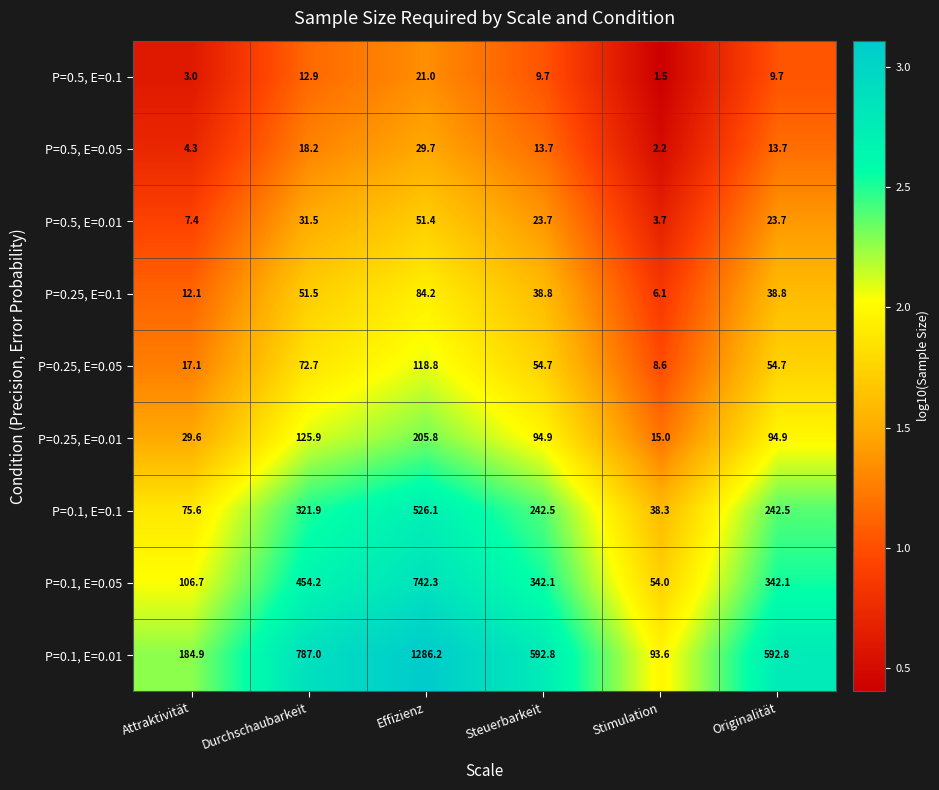

How many values in the P=0.25, E=0.01 series are below 94?

2